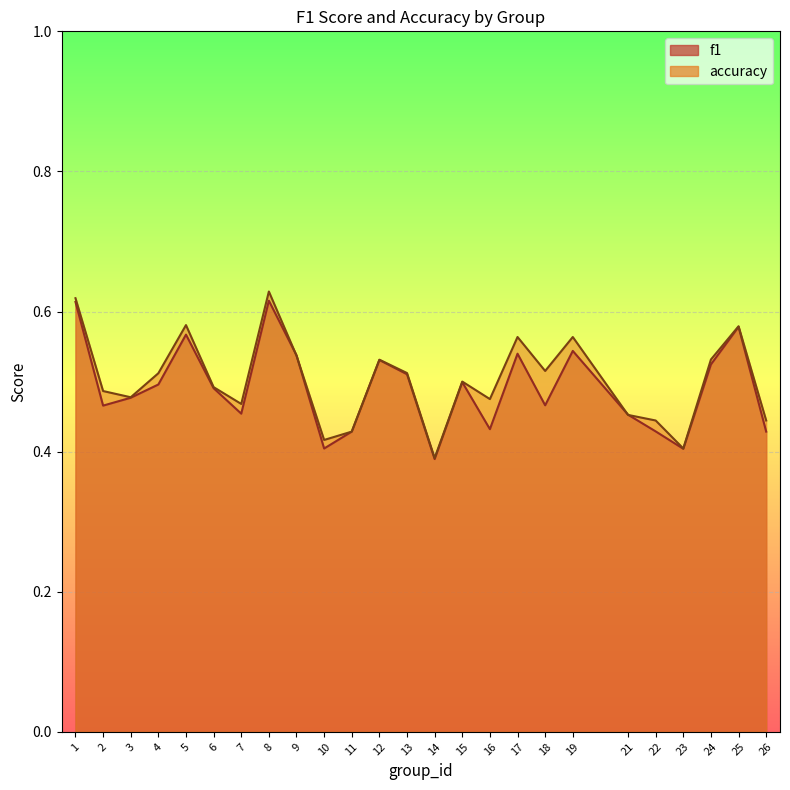

Rank the series by their maximum value, from lowest to highest.

f1, accuracy